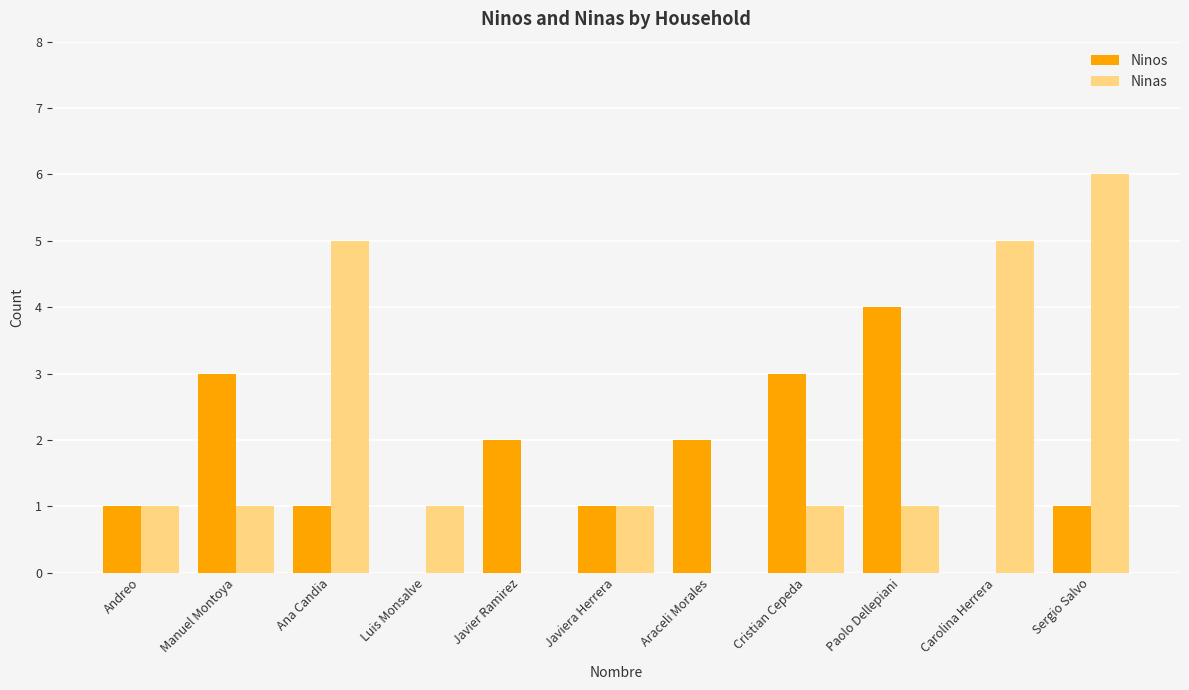

Between Cristian Cepeda and Carolina Herrera, which series saw the biggest shift?

Ninas